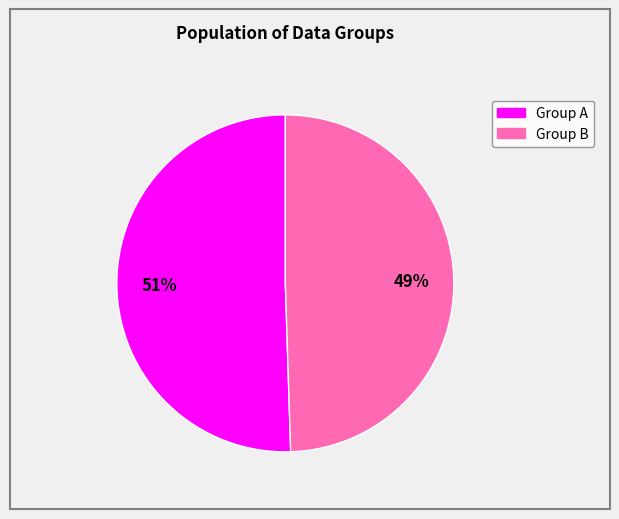

To the nearest percent, what is the average slice percentage?

50%